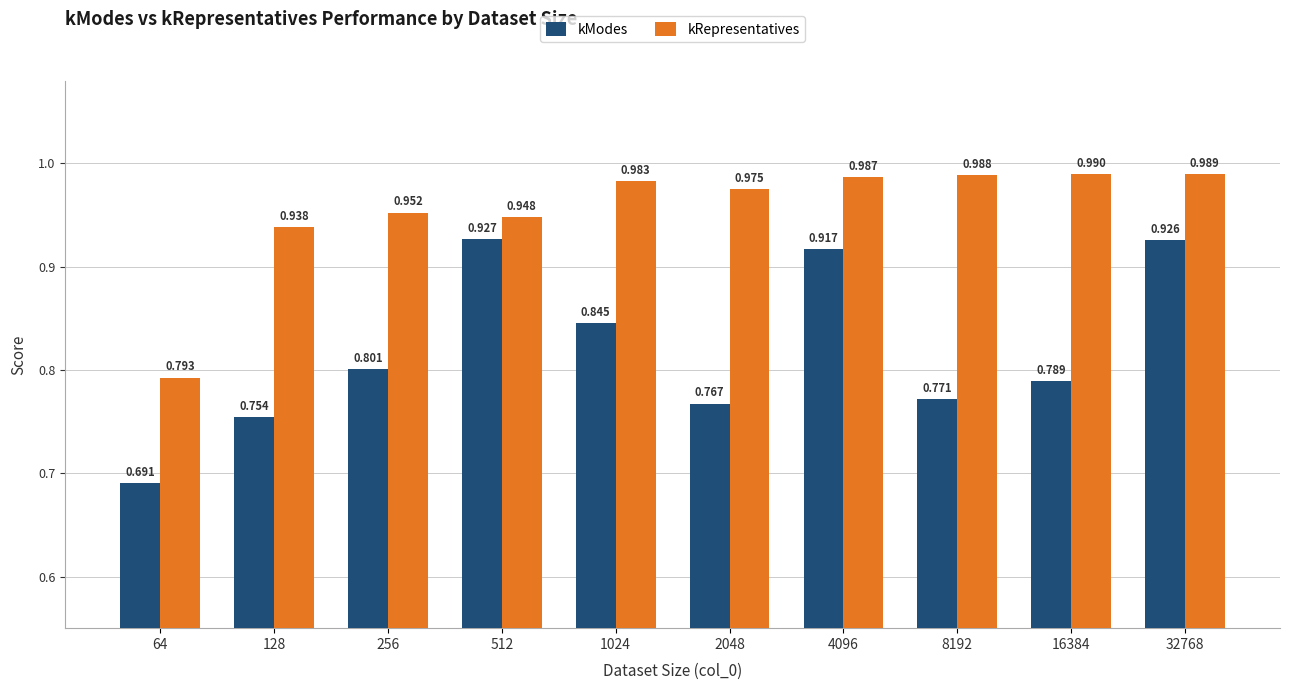

How many bars are there in total?

20